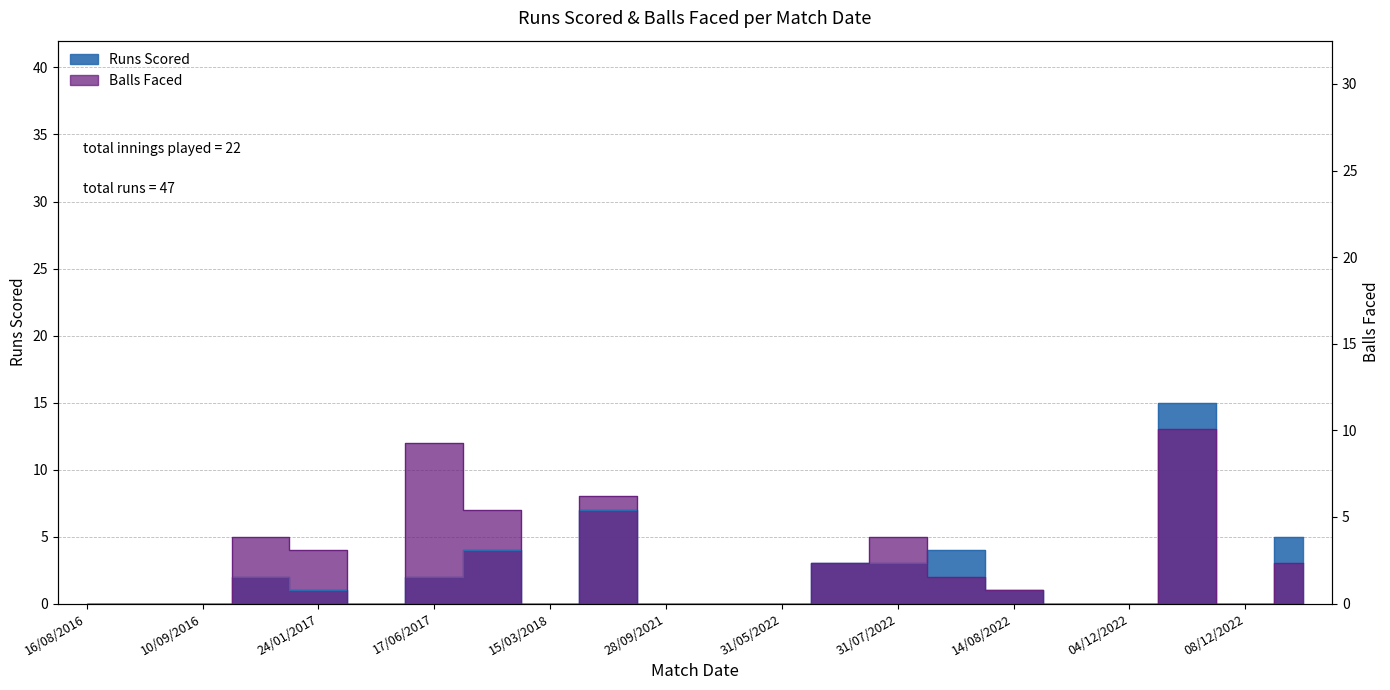

Rank the categories by Balls Faced value from lowest to highest.

16/08/2016, 08/09/2016, 10/09/2016, 15/06/2017, 15/03/2018, 28/09/2021, 29/05/2022, 31/05/2022, 01/12/2022, 04/12/2022, 08/12/2022, 14/08/2022, 10/08/2022, 03/06/2022, 17/02/2023, 24/01/2017, 22/01/2017, 31/07/2022, 08/10/2017, 18/03/2018, 17/06/2017, 05/12/2022